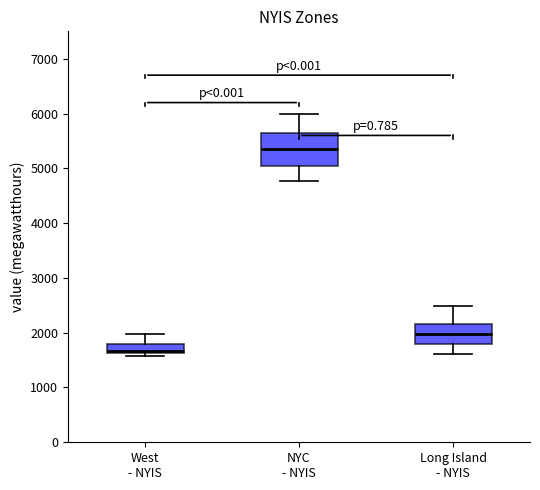

Where is the lower edge of the box for Long Island - NYIS on the y-axis? The values are not printed on the chart, so give them approximately, as read against the axis.

1800